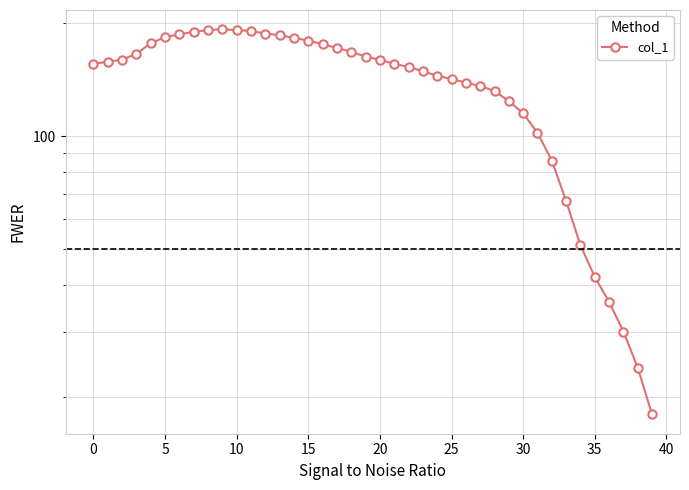

What is the change in value from 12 to 39?

-170